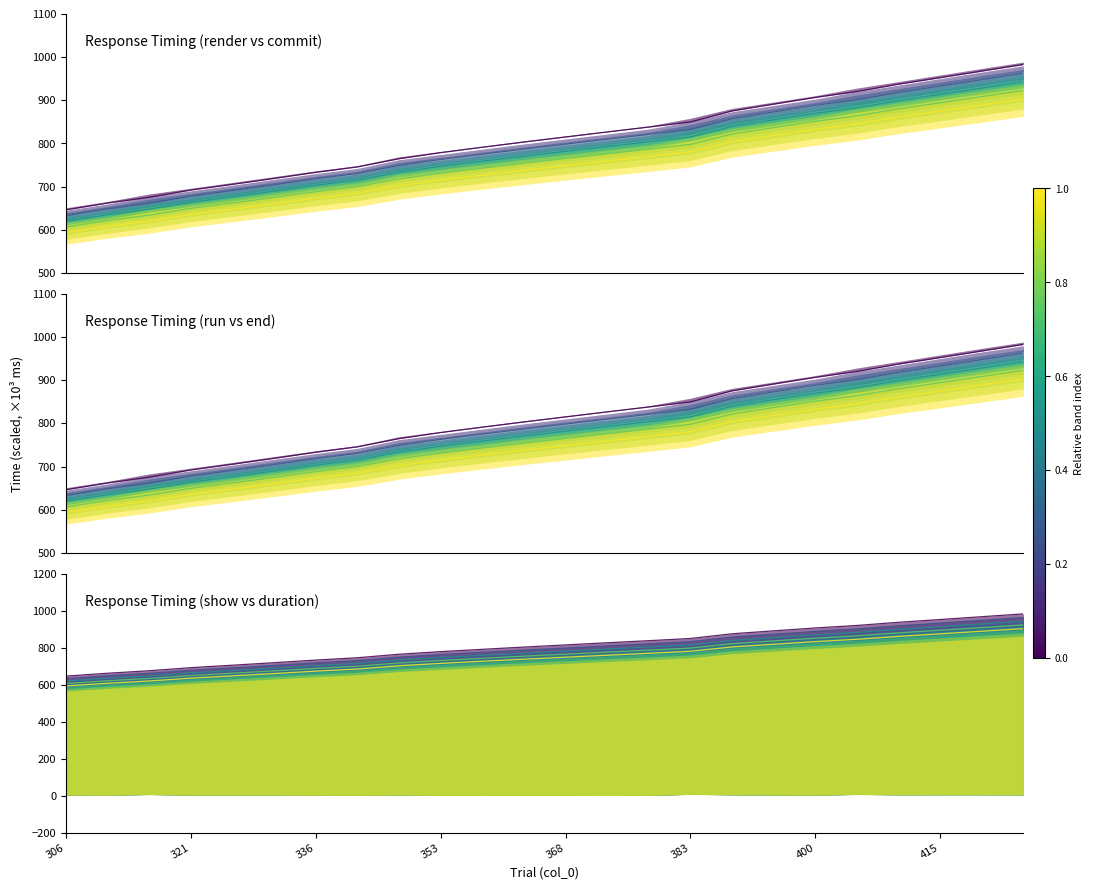

The chart shows a value of 1575.9 at 19. True or false?

False